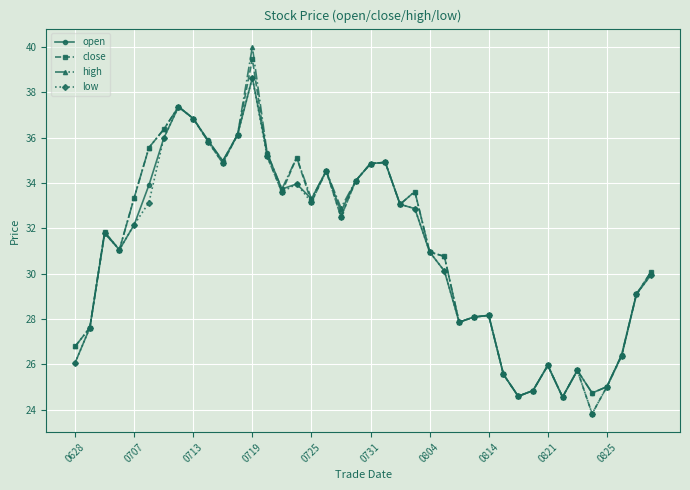

What is the highest value of the low series?

38.6